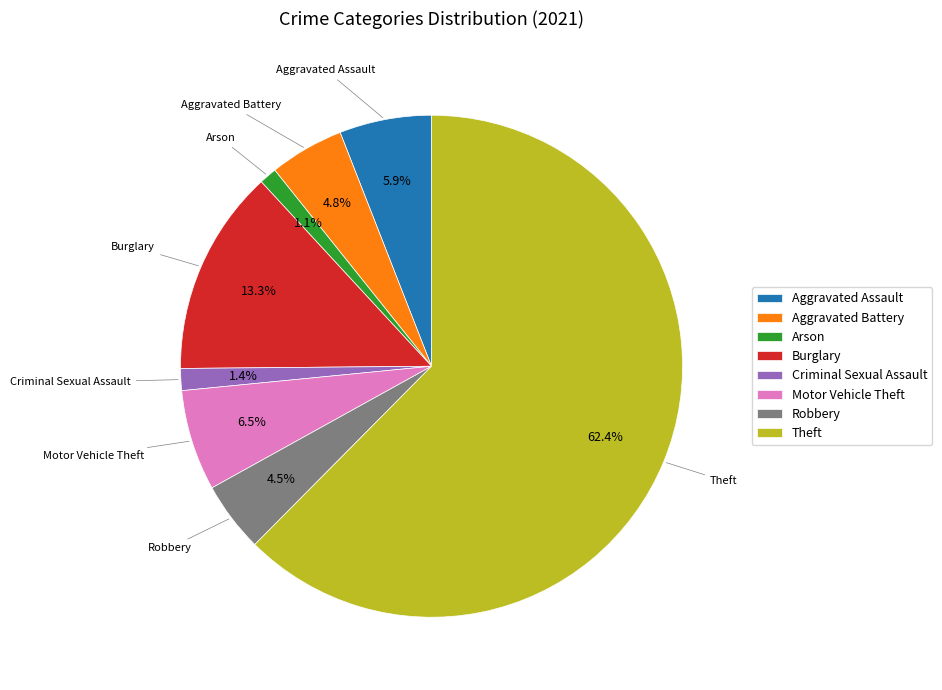

Does Aggravated Battery represent more than half of the total?

No